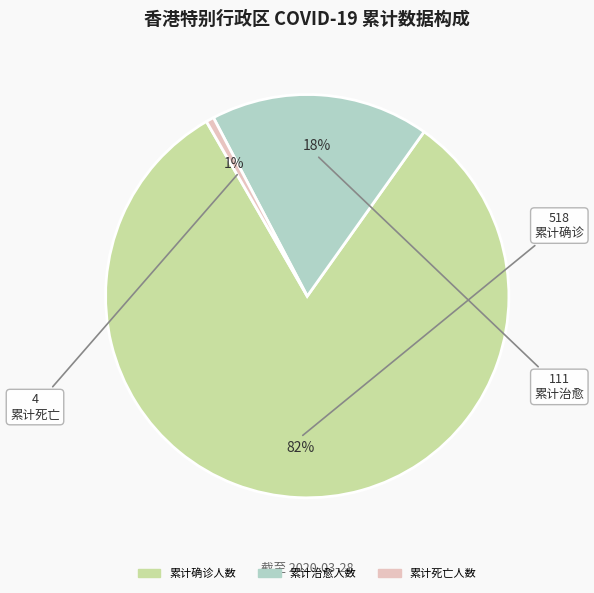

Which category has the biggest portion of the pie?

累计确诊人数